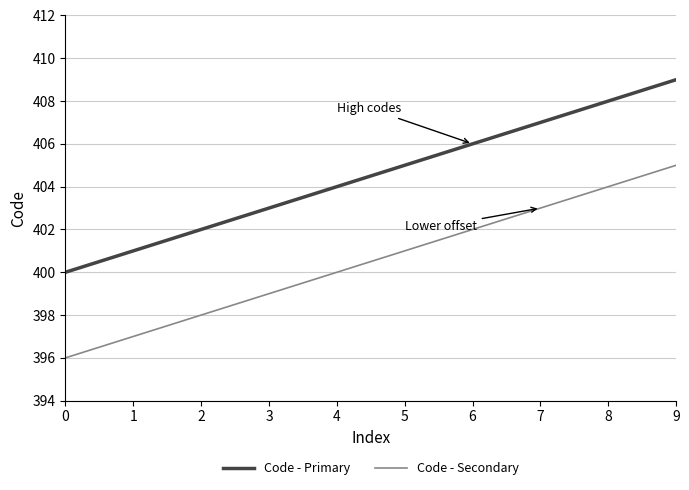

Rank the categories by Code - Primary value from lowest to highest.

0, 1, 2, 3, 4, 5, 6, 7, 8, 9